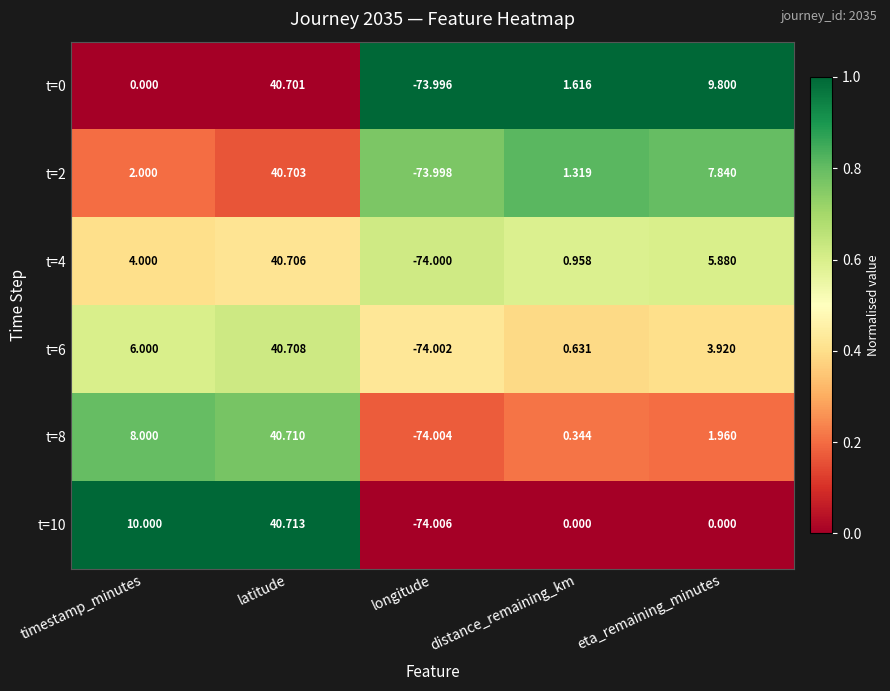

At which label does t=4 reach its peak?

latitude